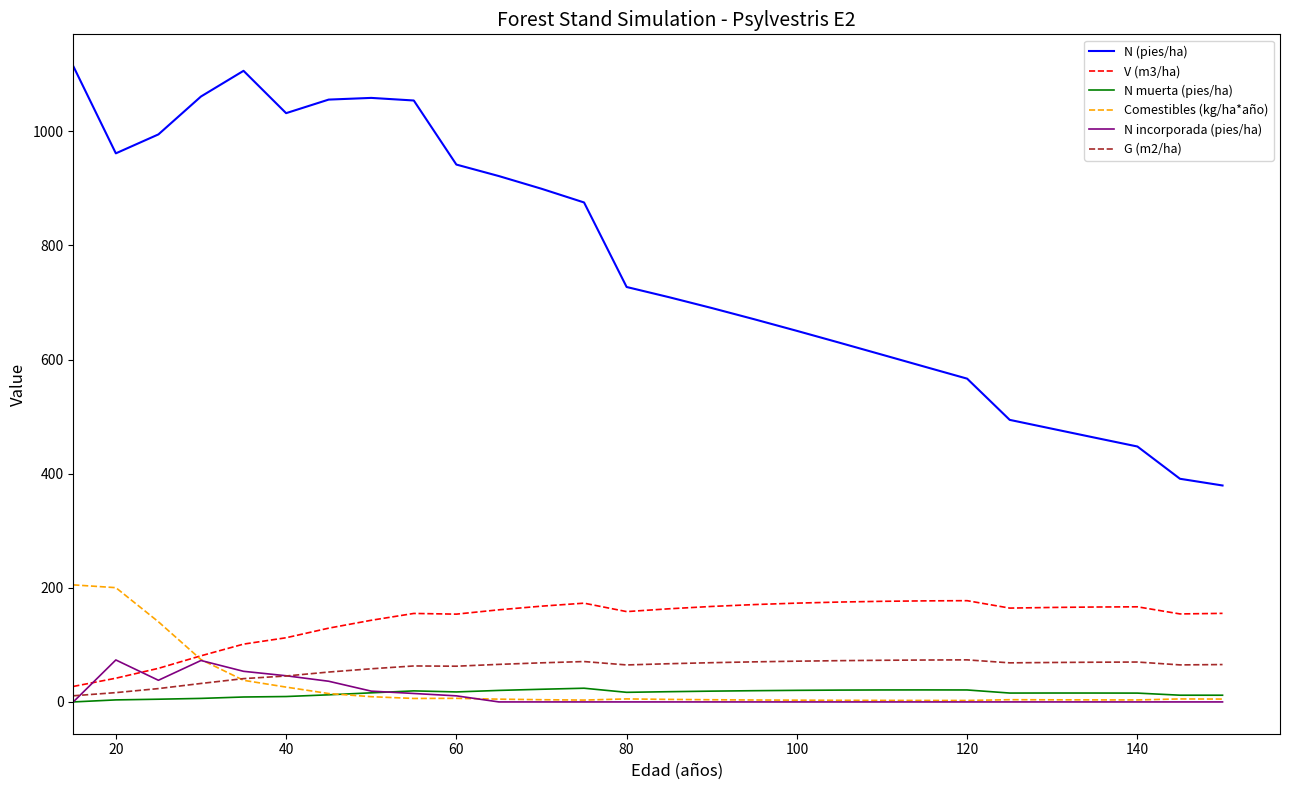

Which series has the largest range (max minus min)?

N (pies/ha)